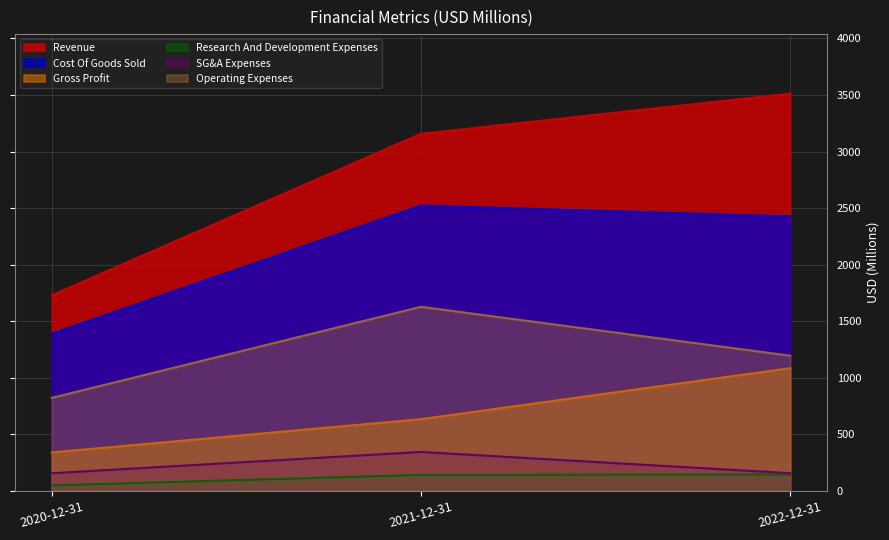

What is the label of the 2nd point from the left?

2021-12-31